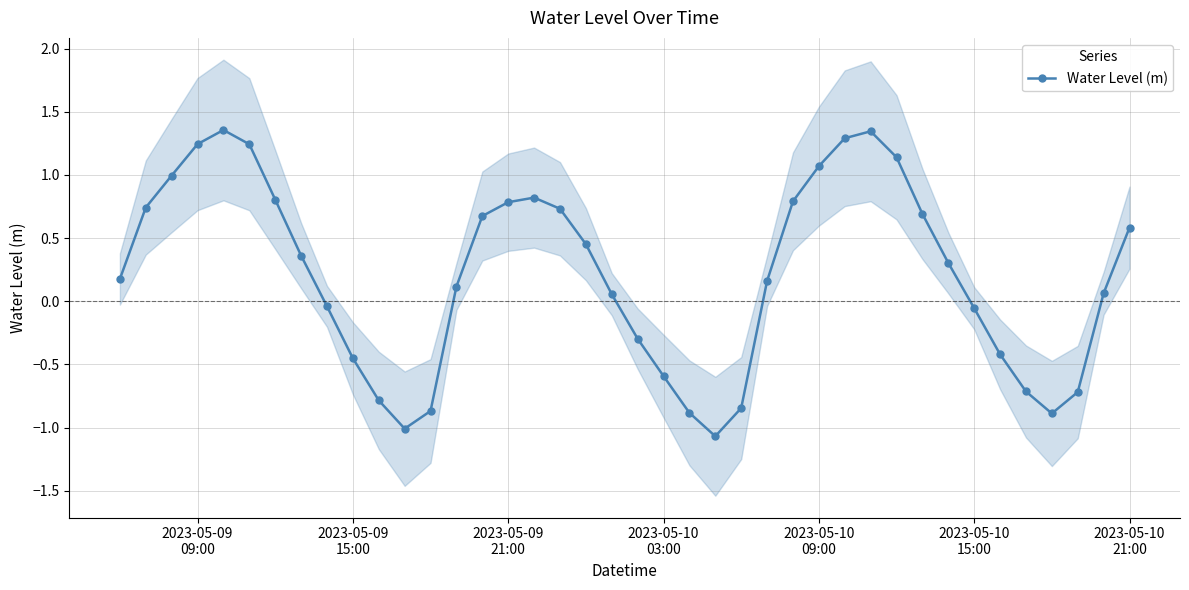

True or false: Water Level (m) has more than 2 interior local peaks.

True